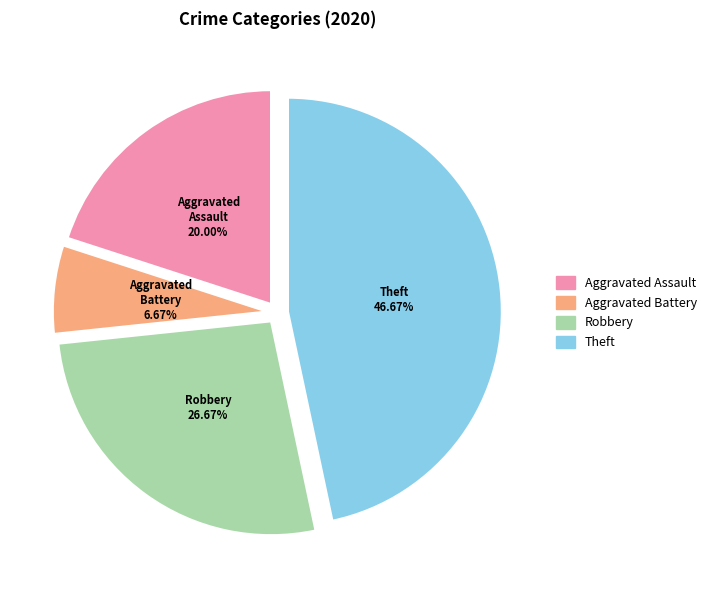

Is there a majority slice in this chart?

No